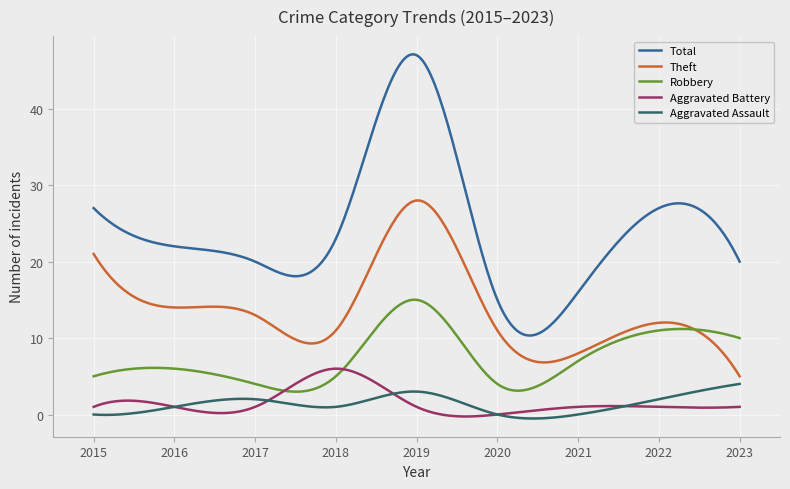

Which series has the largest total across all categories?

Total